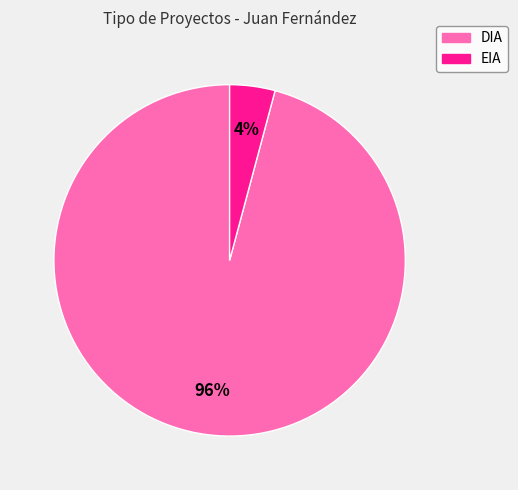

True or false: EIA accounts for 4% of the total.

True